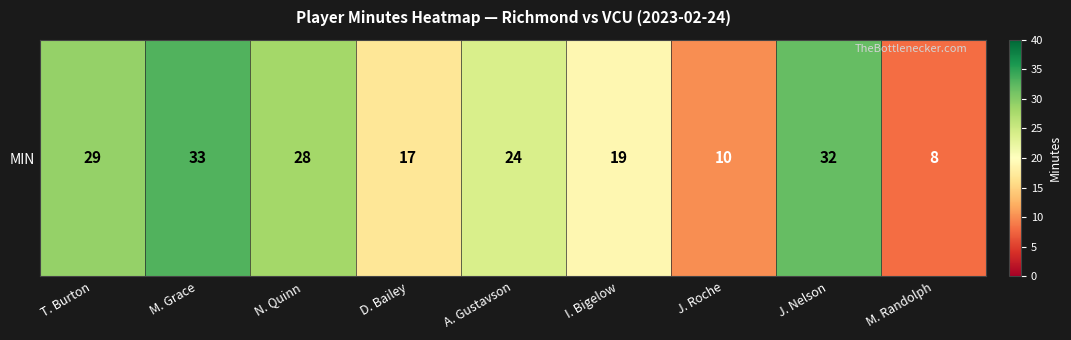

What is the sum of all MIN values?

200